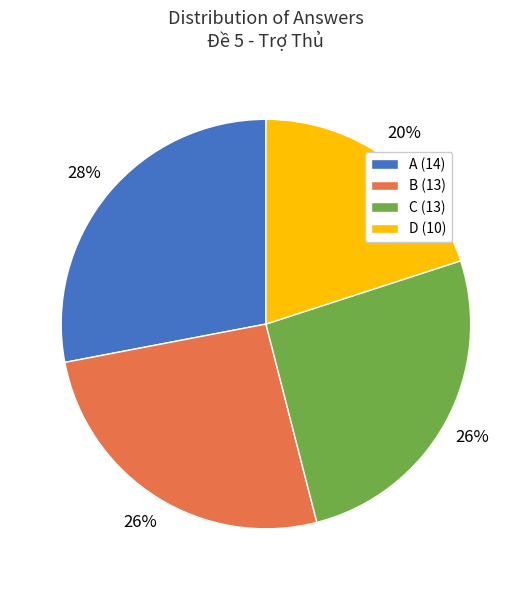

Approximately how many times larger is the value at C (13) compared to D (10)?

1.3